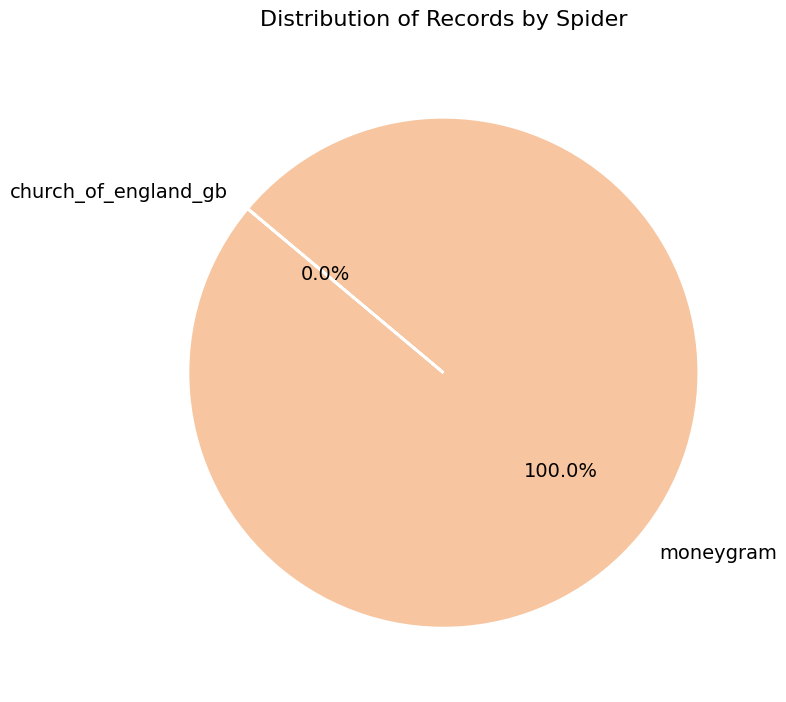

Does moneygram account for over 50% of the chart?

Yes